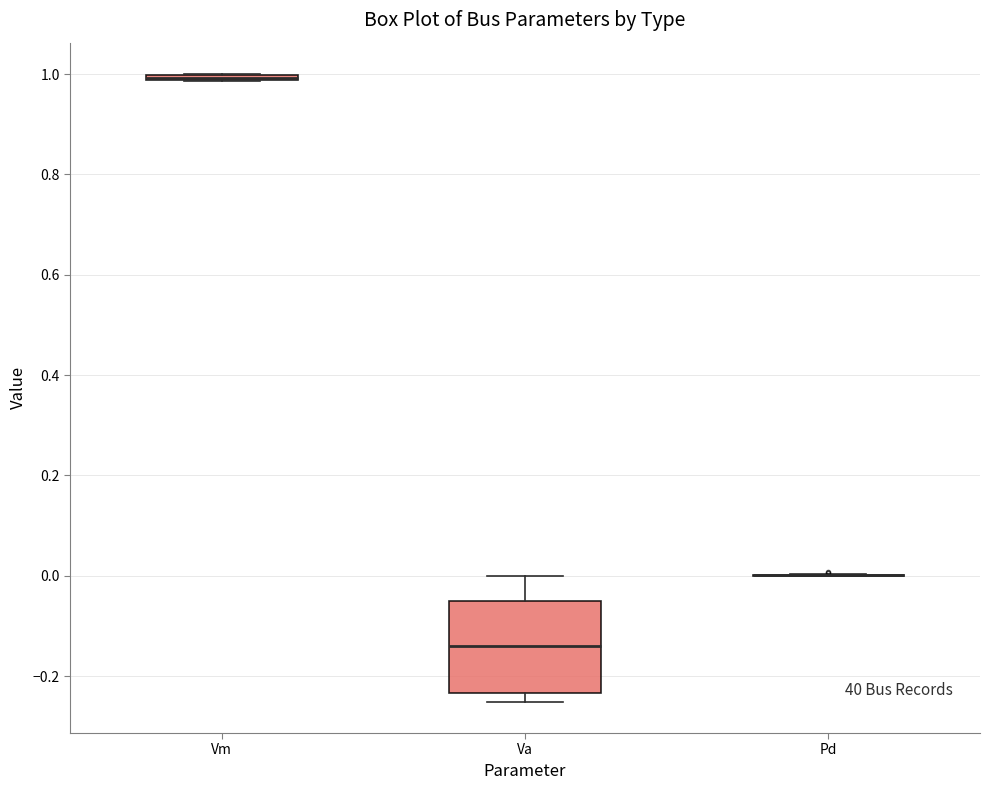

Which box is the tallest, from its lower edge to its upper edge?

Va